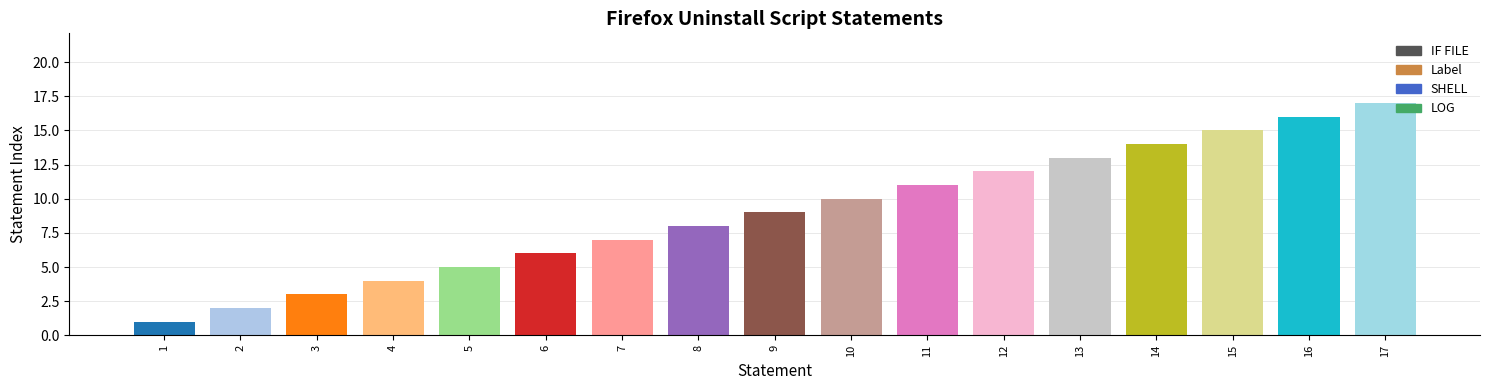

Reading left to right, transcribe all the data shown in this chart.

1	2	3	4	5	6	7	8	9	10	11	12	13	14	15	16	17